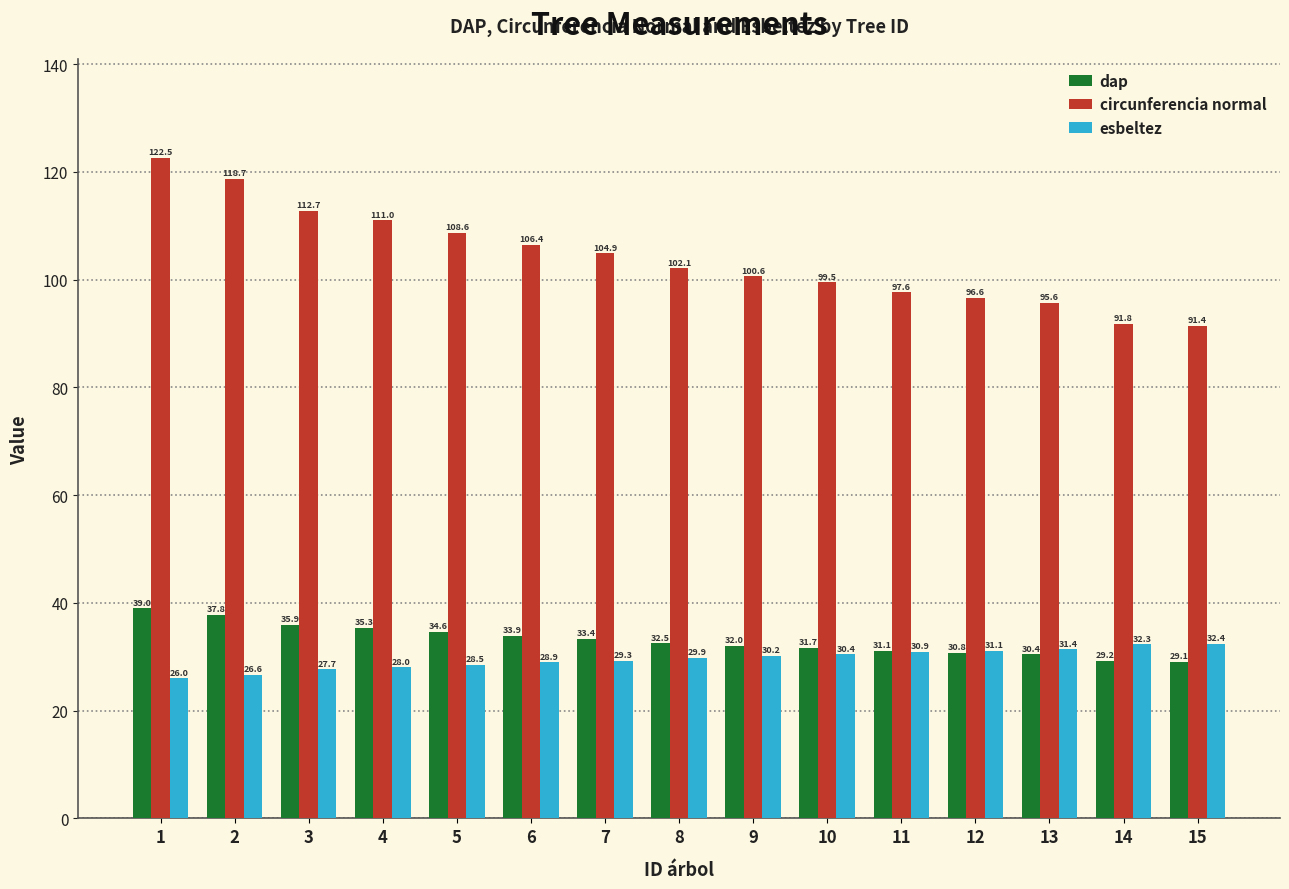

Which series changed the most between 3 and 7?

circunferencia normal